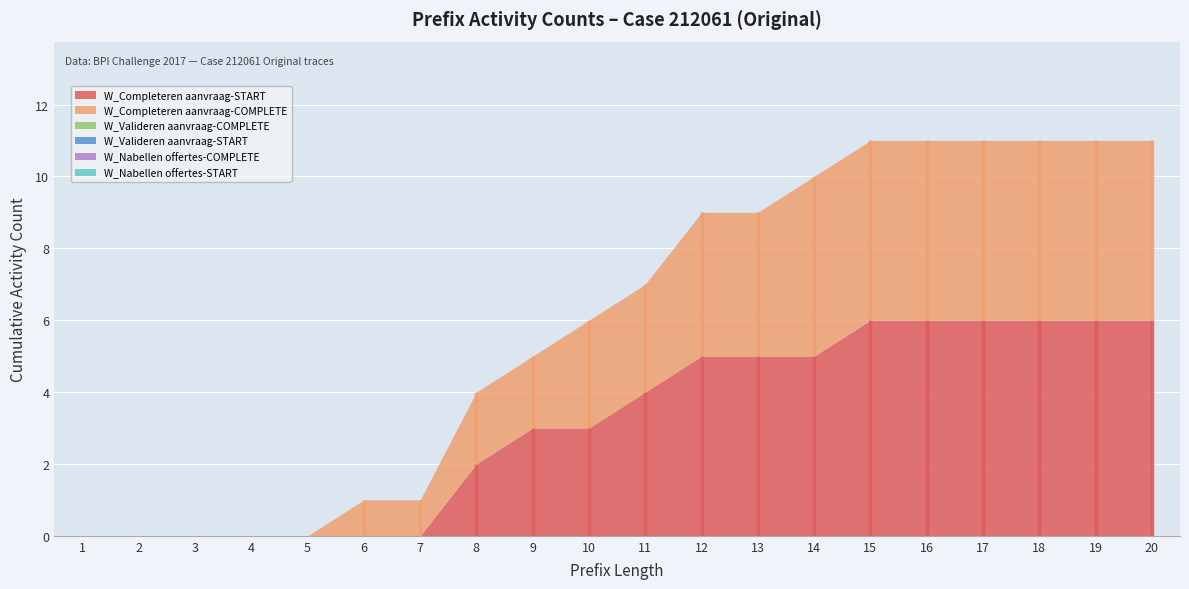

True or false: W_Completeren aanvraag-START and W_Nabellen offertes-COMPLETE intersect in this chart.

False